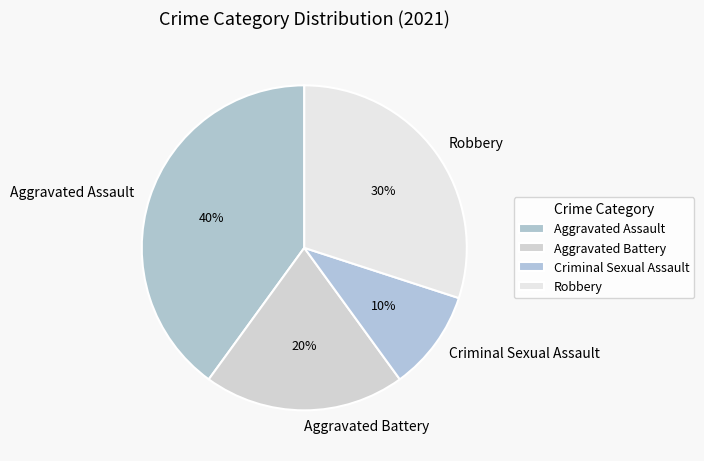

The Robbery slice represents 30% of the pie. True or false?

True